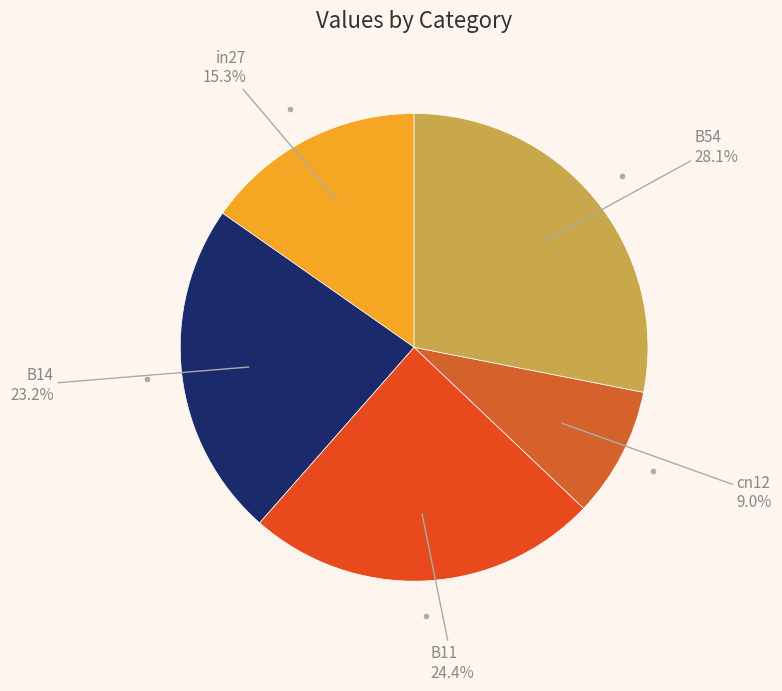

Count the number of slices in the pie.

5